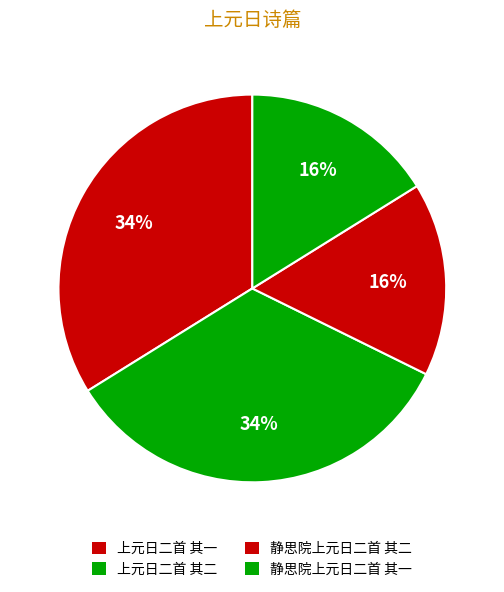

Is there any slice that represents more than half of the pie?

No